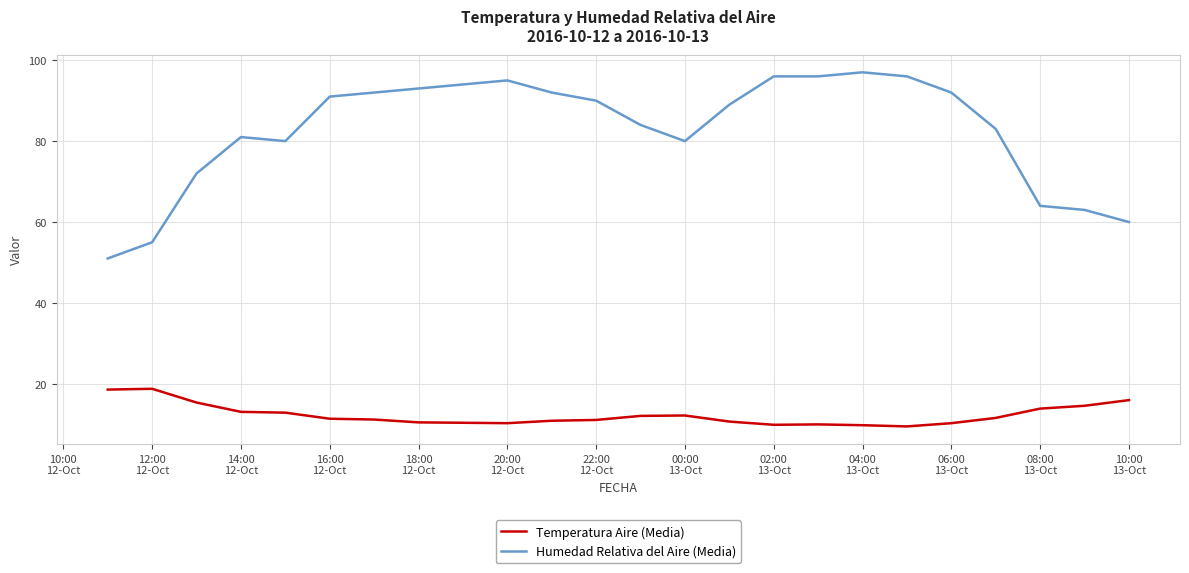

Which series has the largest total across all categories?

Humedad Relativa del Aire (Media)